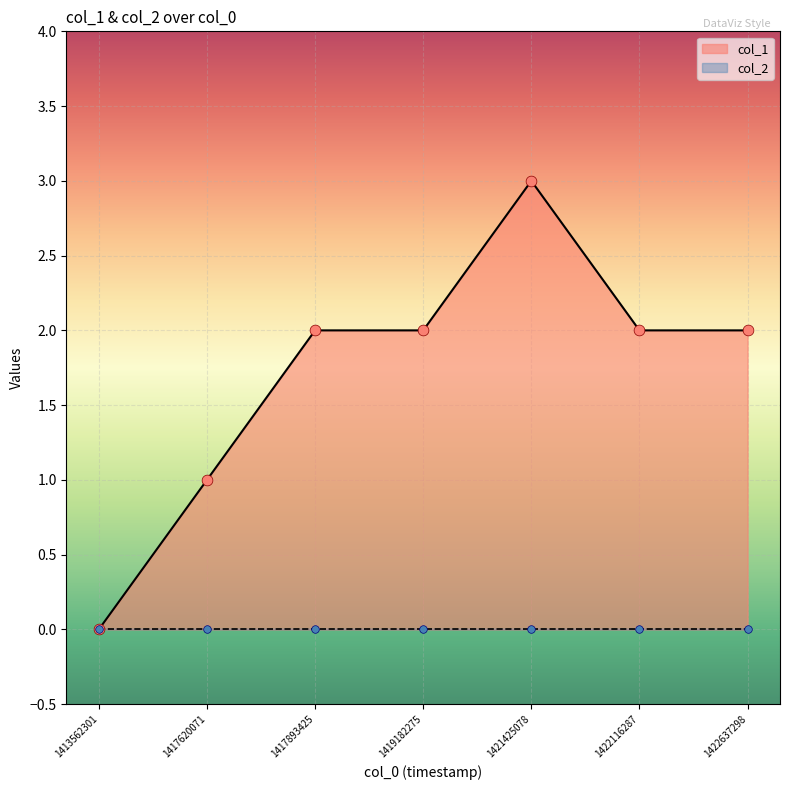

Between 1422637298 and 1417893425, which is larger?

1422637298